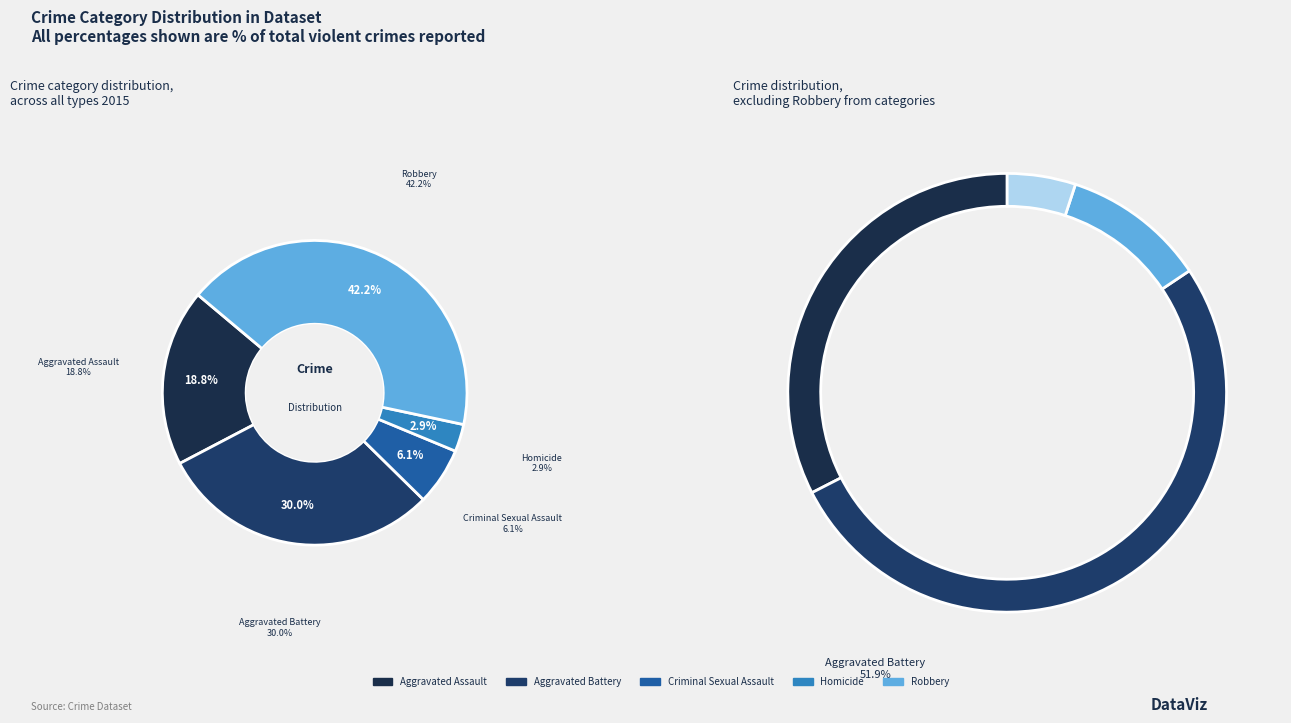

Which category has the smallest portion of the pie?

Homicide